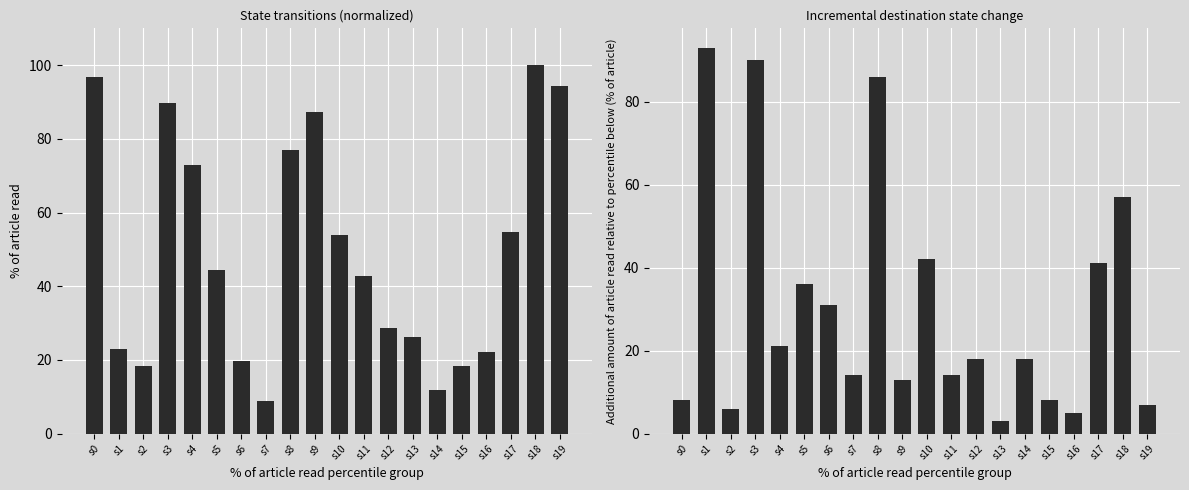

What is the difference between the highest and lowest values at s18?

43.0